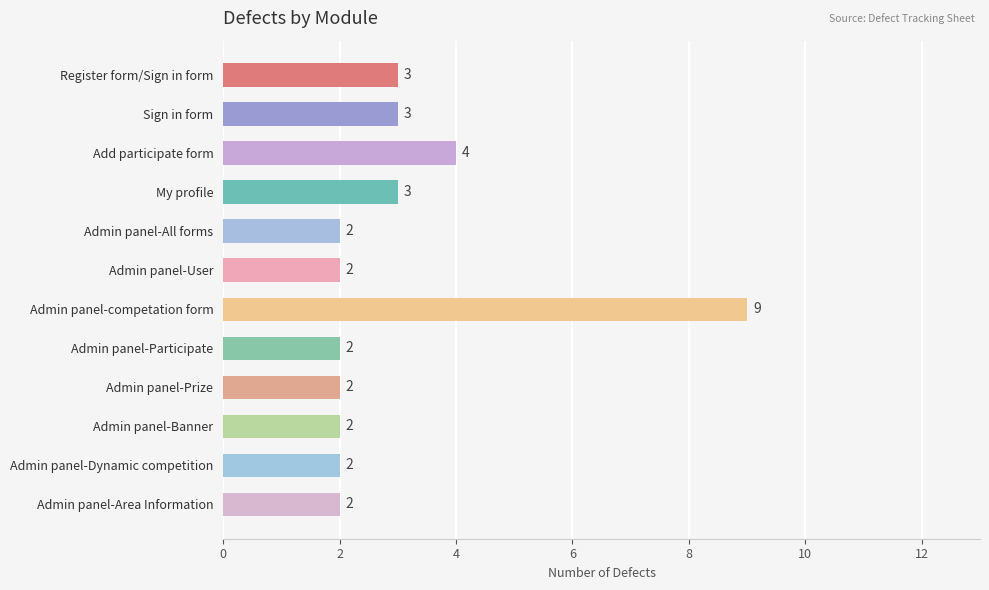

What is the difference between the second highest and second lowest values?

2